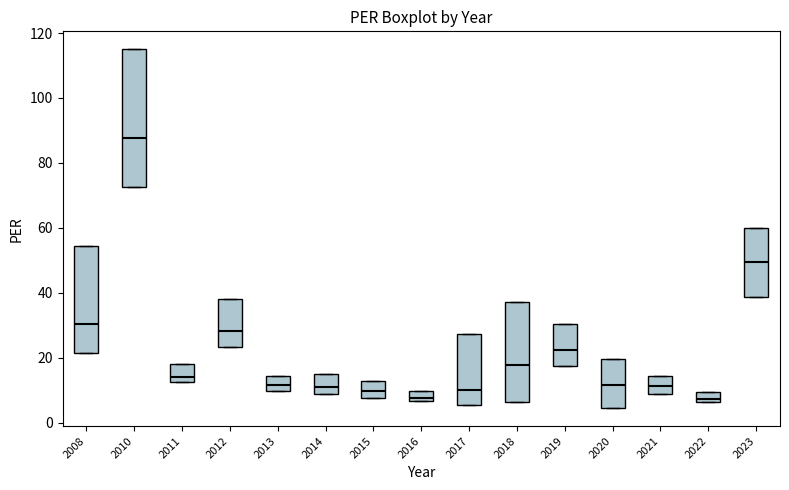

Reading left to right, read every box against the y-axis: the position of its median line, the range the box covers, and the ends of its whiskers. The values are not printed on the chart, so give them approximately, as read against the axis.

2008: median 30, box 22 to 54, whiskers 22 to 54
2010: median 88, box 72 to 116, whiskers 72 to 116
2011: median 14, box 12 to 18, whiskers 12 to 18
2012: median 28, box 24 to 38, whiskers 24 to 38
2013: median 12, box 10 to 14, whiskers 10 to 14
2014: median 10, box 8 to 16, whiskers 8 to 16
2015: median 10, box 8 to 12, whiskers 8 to 12
2016: median 8, box 6 to 10, whiskers 6 to 10
2017: median 10, box 6 to 28, whiskers 6 to 28
2018: median 18, box 6 to 38, whiskers 6 to 38
2019: median 22, box 18 to 30, whiskers 18 to 30
2020: median 12, box 4 to 20, whiskers 4 to 20
2021: median 12, box 8 to 14, whiskers 8 to 14
2022: median 8, box 6 to 10, whiskers 6 to 10
2023: median 50, box 38 to 60, whiskers 38 to 60